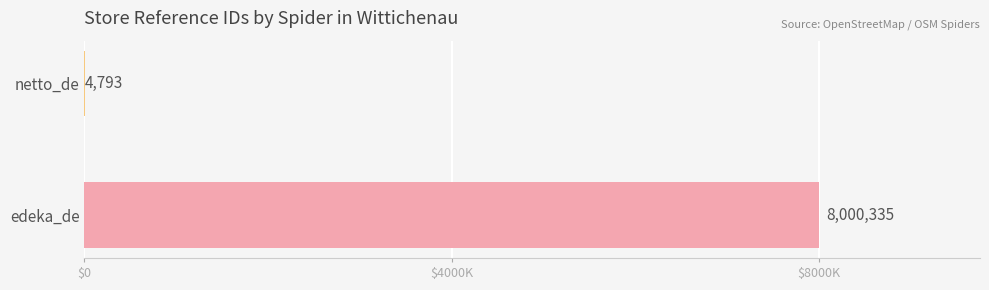

The value at edeka_de is 8000335. True or false?

True